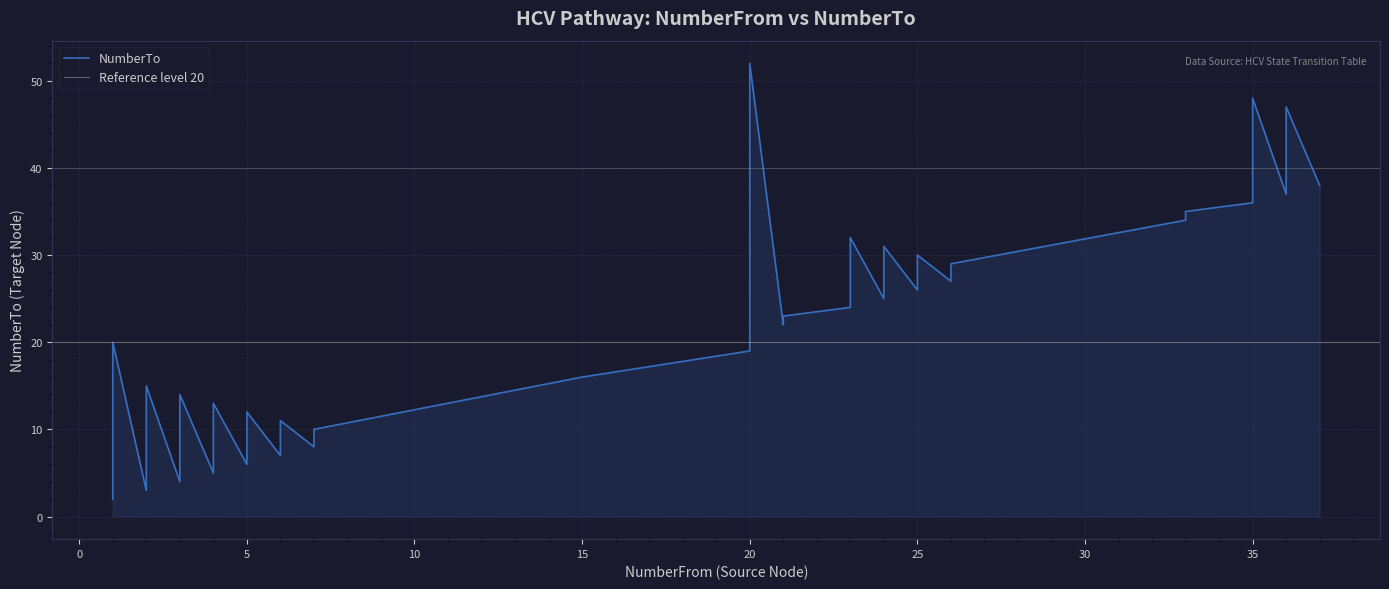

What is the minimum value shown in the chart?

2